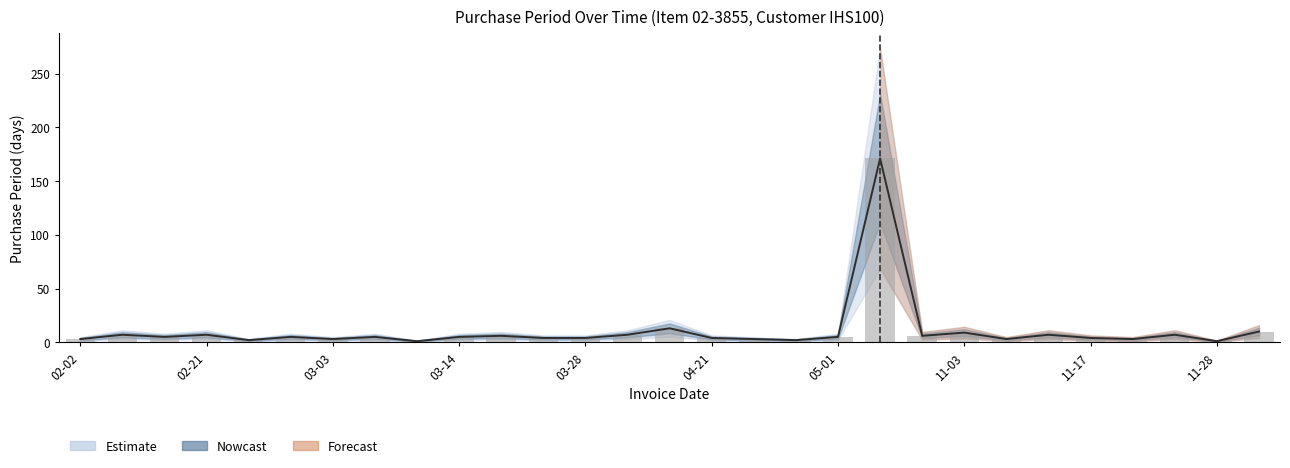

At which label does the data first exceed 5?

2017-02-09